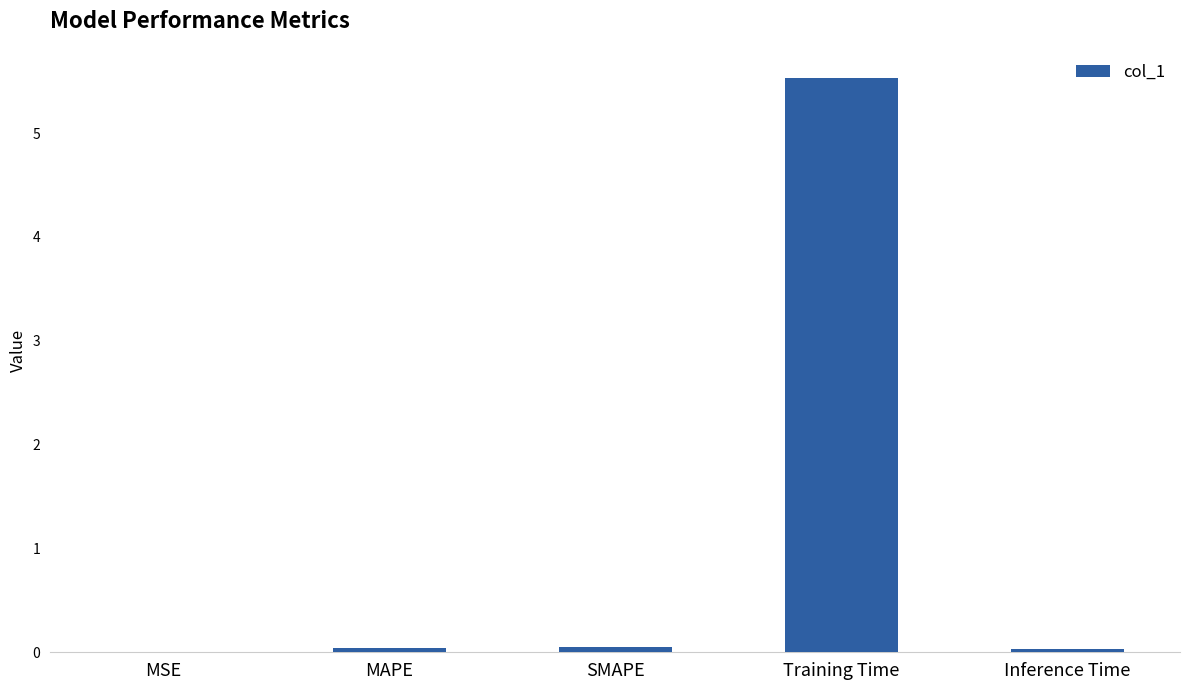

Which has a higher value, Training Time or MSE?

Training Time